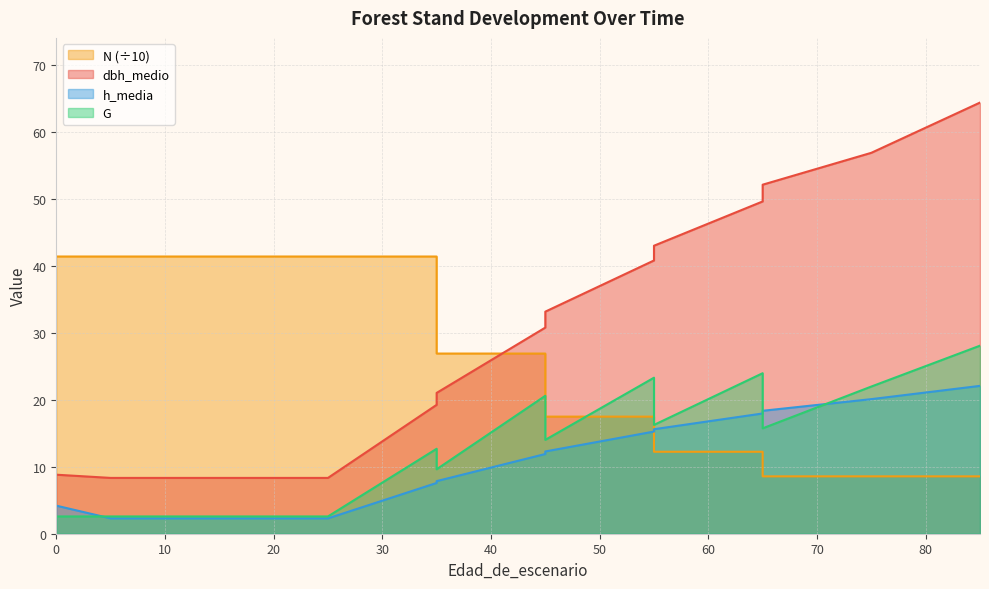

What is the total value across all series at 85?

123.1